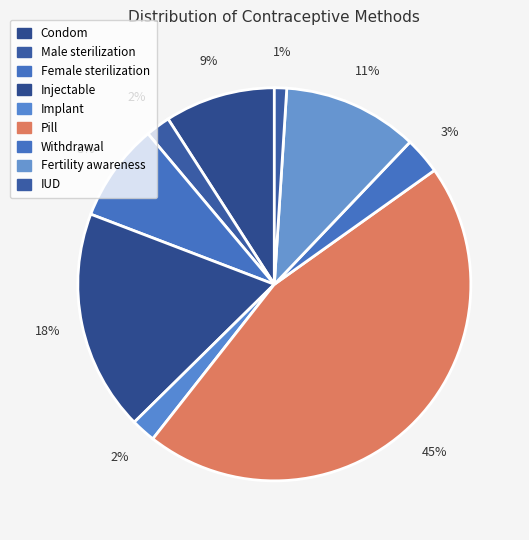

How many slices are in this pie chart?

9